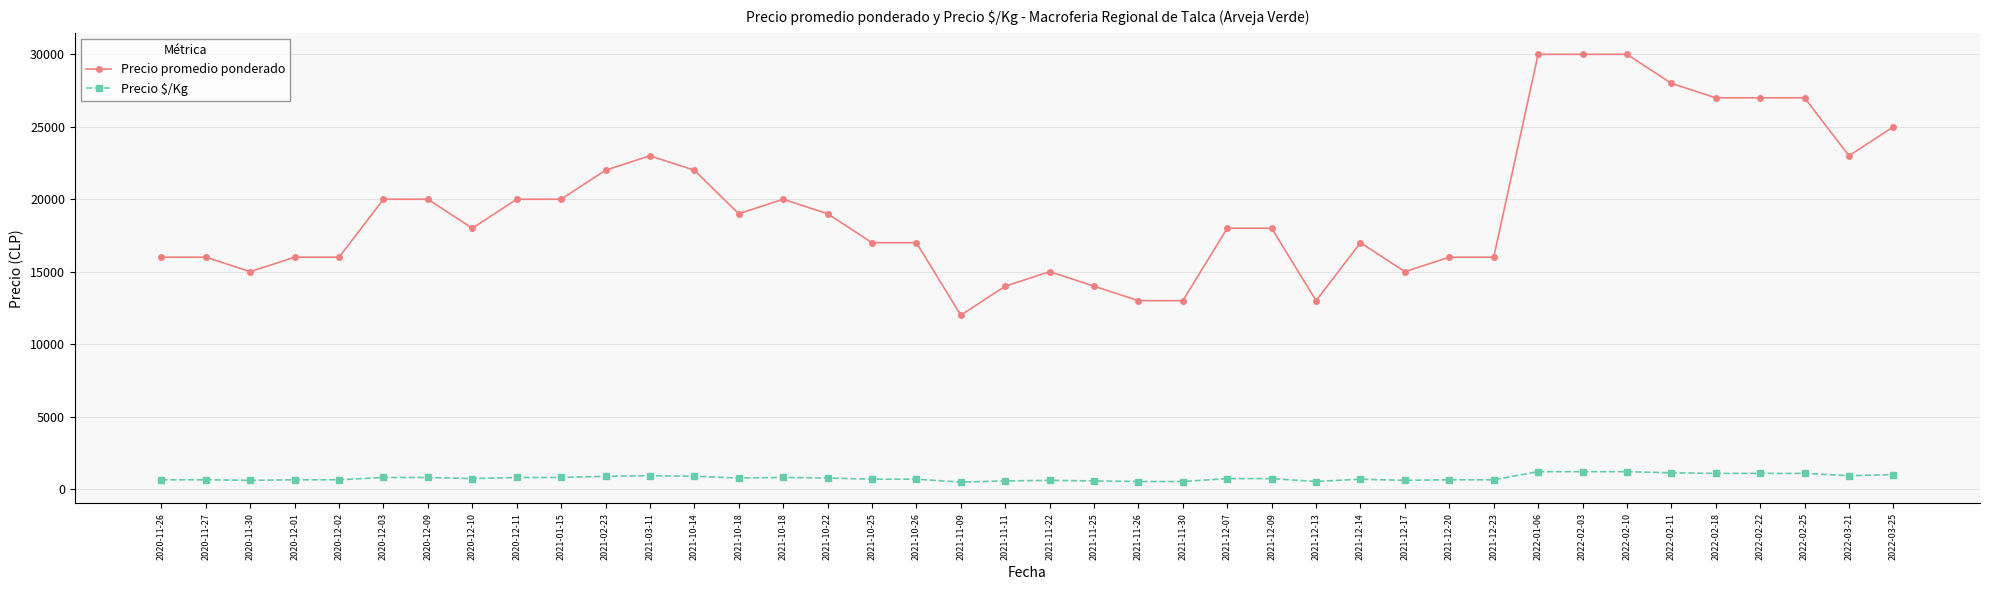

Where is the first local minimum for Precio promedio ponderado?

2020-11-30